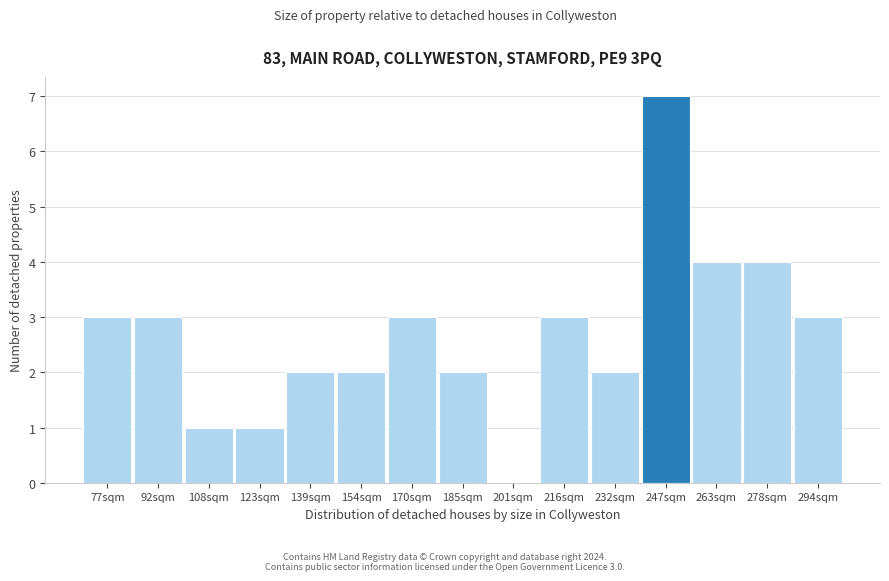

Reading right to left, extract all data points from this chart.

294sqm=3	278sqm=4	263sqm=4	247sqm=7	232sqm=2	216sqm=3	201sqm=0	185sqm=2	170sqm=3	154sqm=2	139sqm=2	123sqm=1	108sqm=1	92sqm=3	77sqm=3